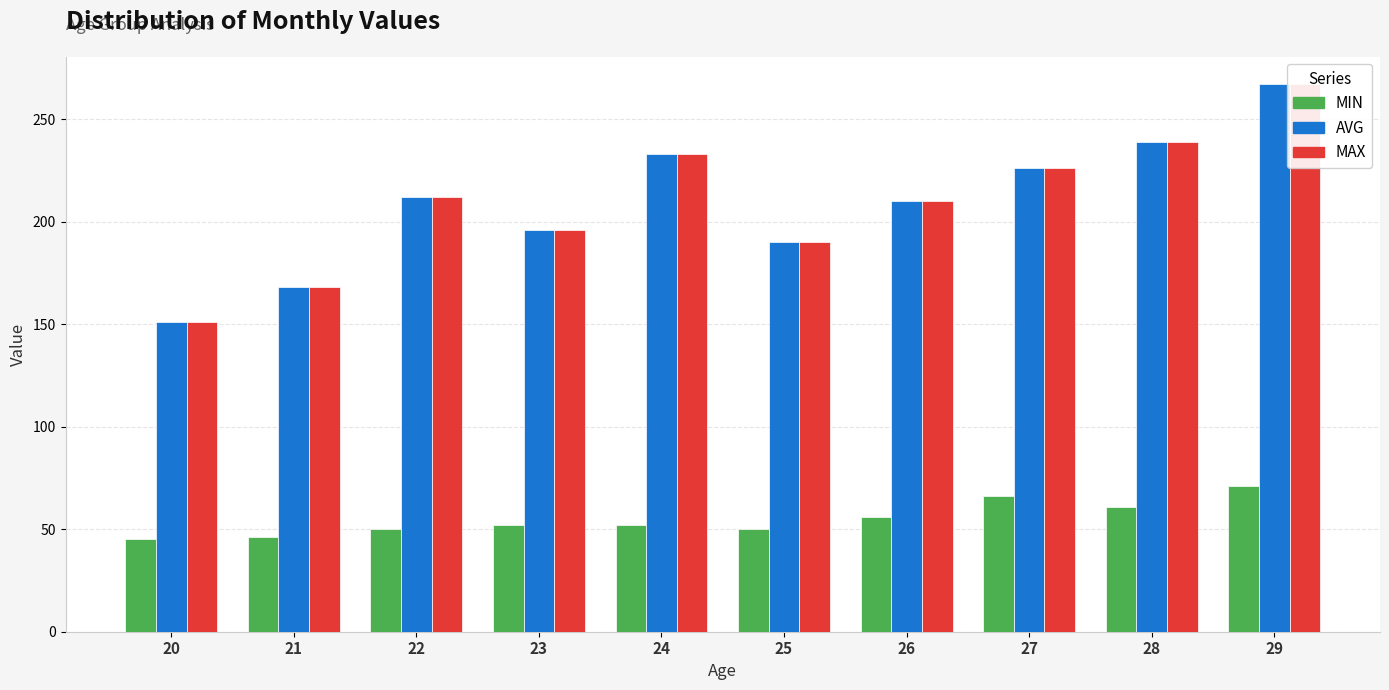

Reading left to right, transcribe all the data shown in this chart.

MIN: 45	46	50	52	52	50	56	66	61	71
AVG: 151	168	212	196	233	190	210	226	239	267
MAX: 151	168	212	196	233	190	210	226	239	267